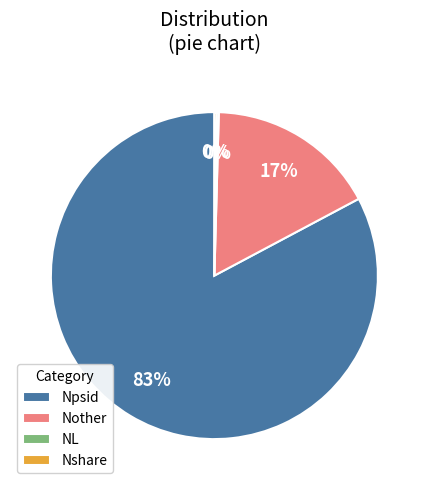

Does any single category account for the majority?

Yes